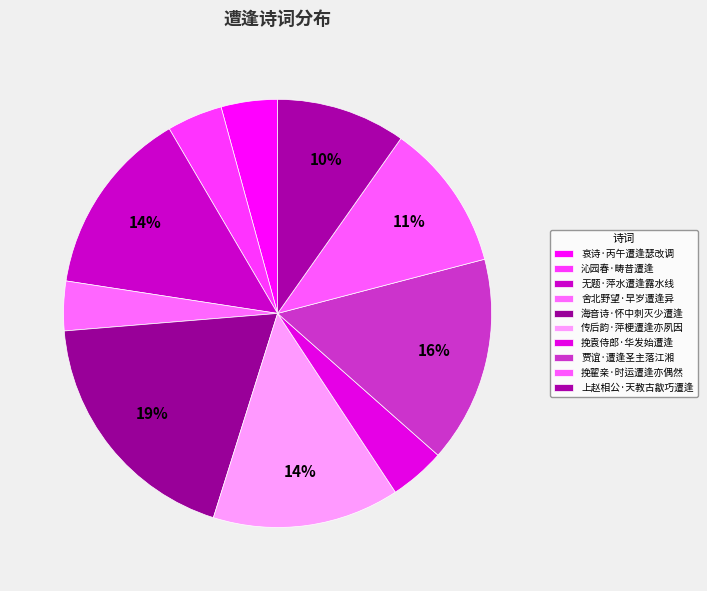

Is 舍北野望·早岁遭逢异 the majority of the pie?

No